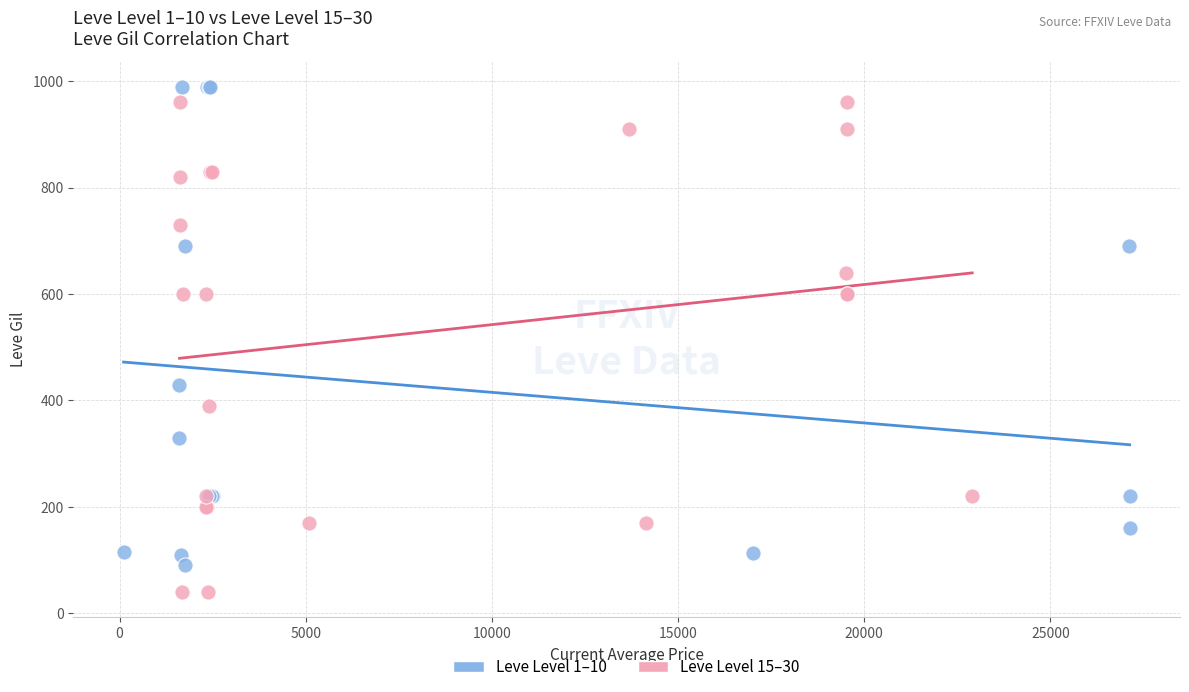

Which series reaches the minimum Y coordinate?

Leve Level 15–30